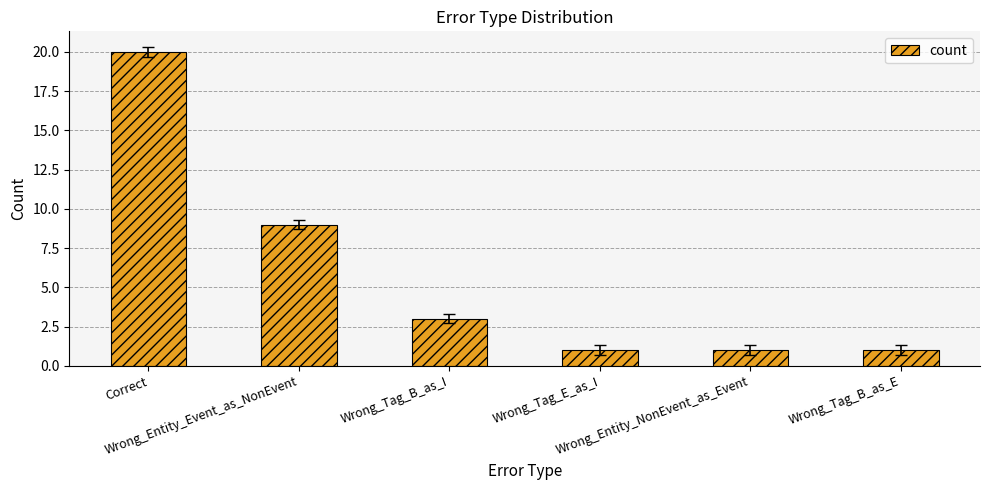

Read the value at Wrong_Entity_Event_as_NonEvent, to the nearest 10.

10